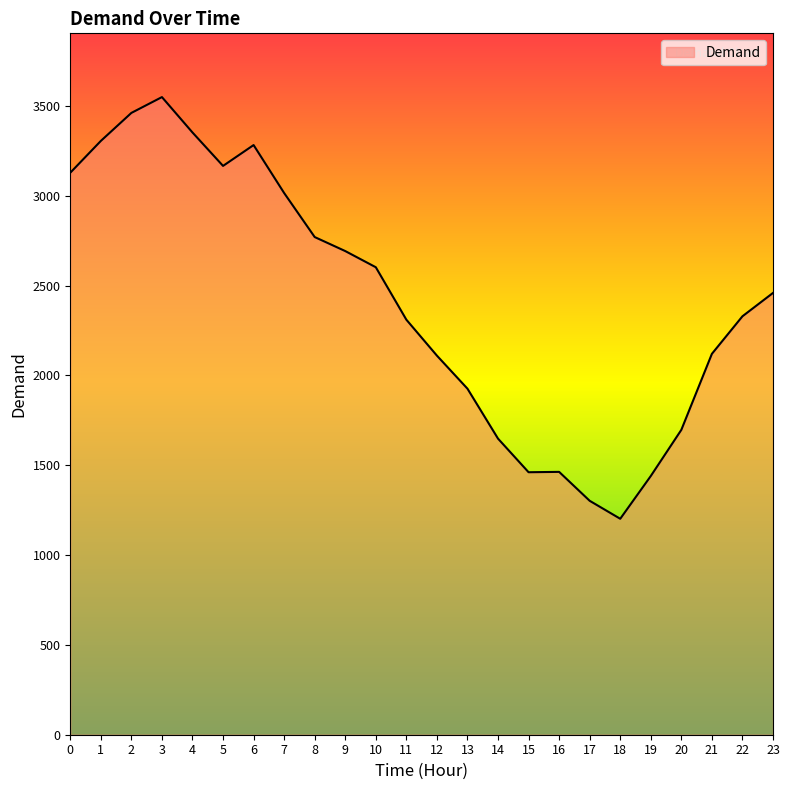

What is the sum of all values?

57789